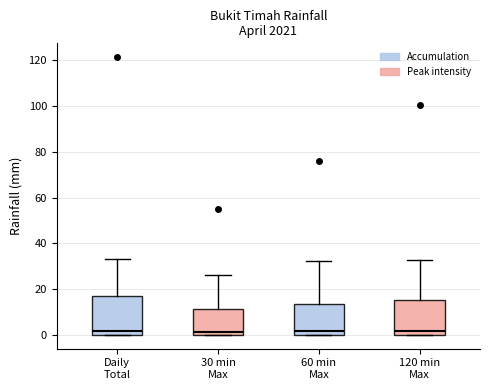

Reading left to right, read every box against the y-axis: the position of its median line, the range the box covers, and the ends of its whiskers. The values are not printed on the chart, so give them approximately, as read against the axis.

Daily Total: median 2, box 0 to 16, whiskers 0 to 34
30 min Max: median 2, box 0 to 12, whiskers 0 to 26
60 min Max: median 2, box 0 to 14, whiskers 0 to 32
120 min Max: median 2, box 0 to 16, whiskers 0 to 32